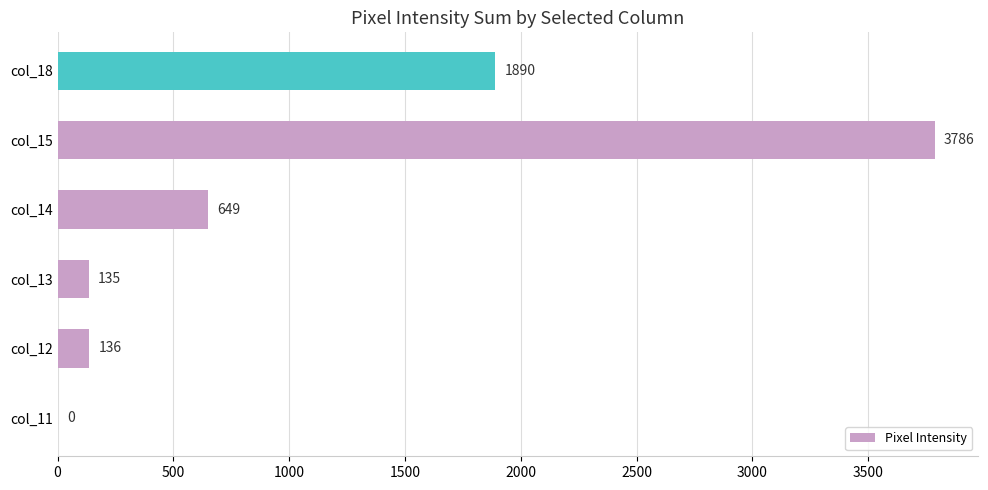

What is the change in value from col_13 to col_18?

+1755